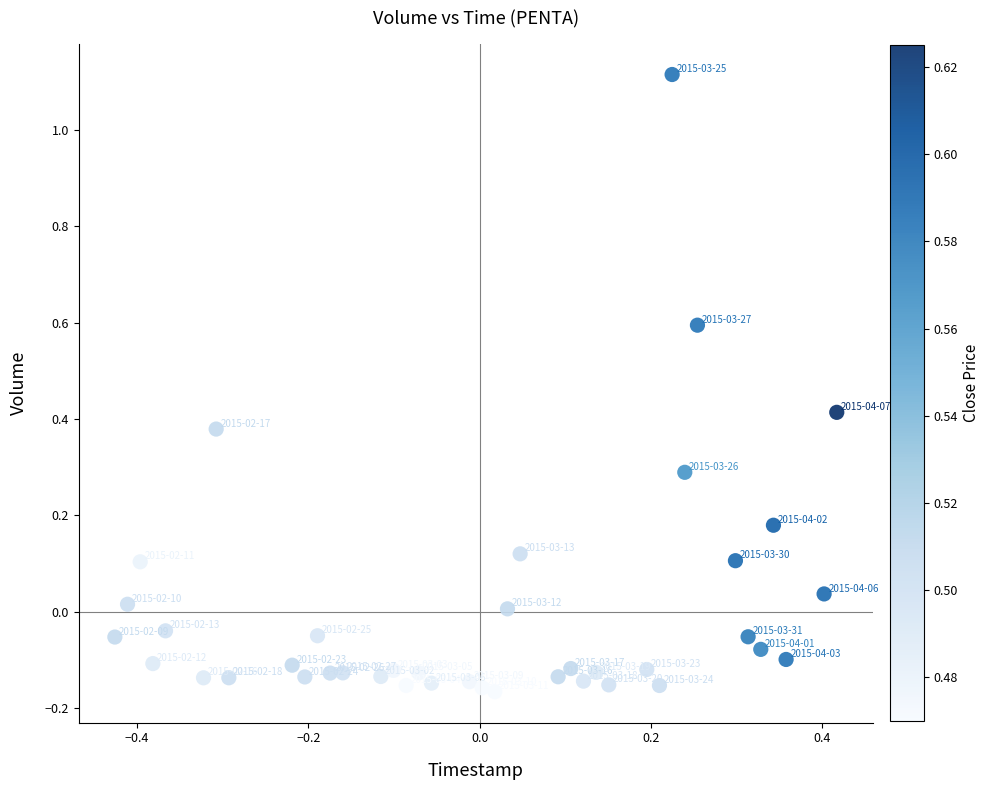

What is the range of Y values (max minus min)?

1.3